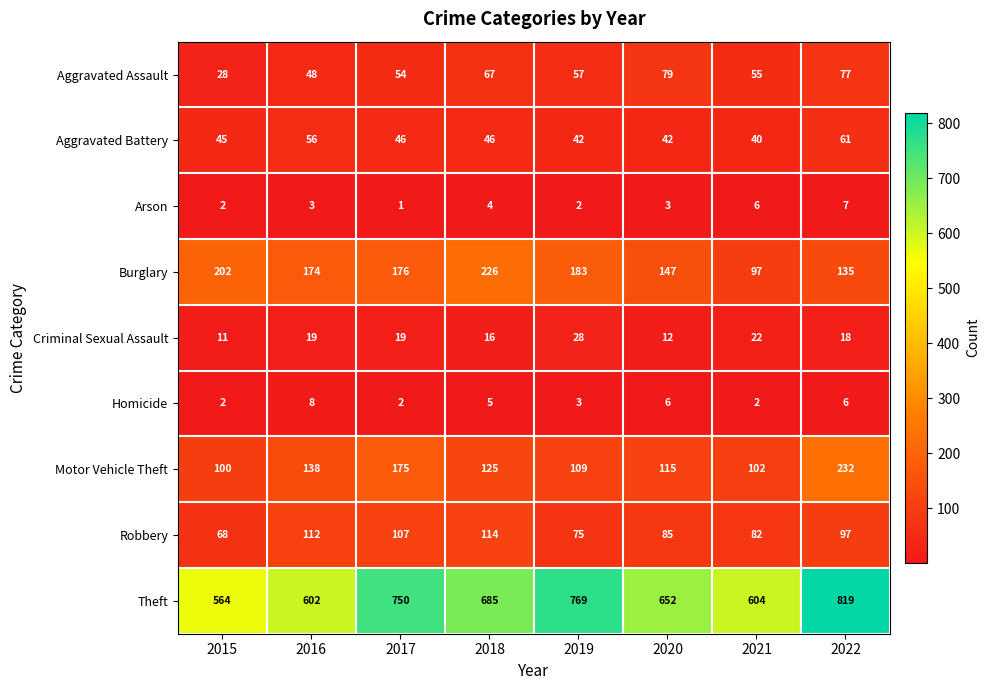

List the labels in order of Aggravated Assault value, smallest first.

2015, 2016, 2017, 2021, 2019, 2018, 2022, 2020